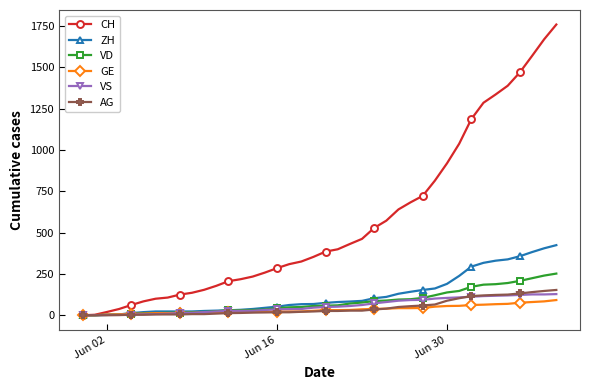

What is the value of the GE point at the 10th from the left?

14